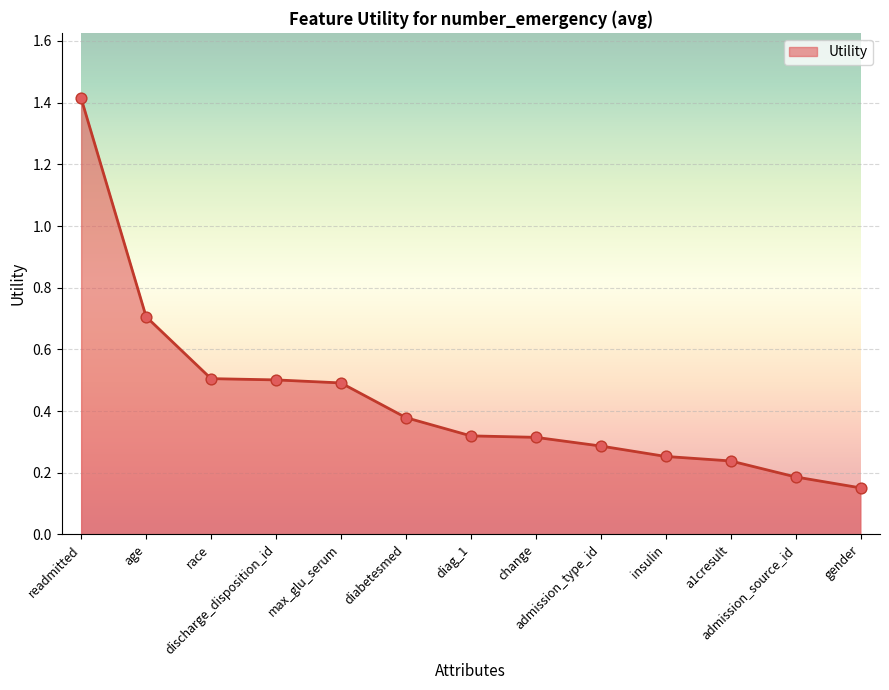

What is the change in value from readmitted to change?

-1.1